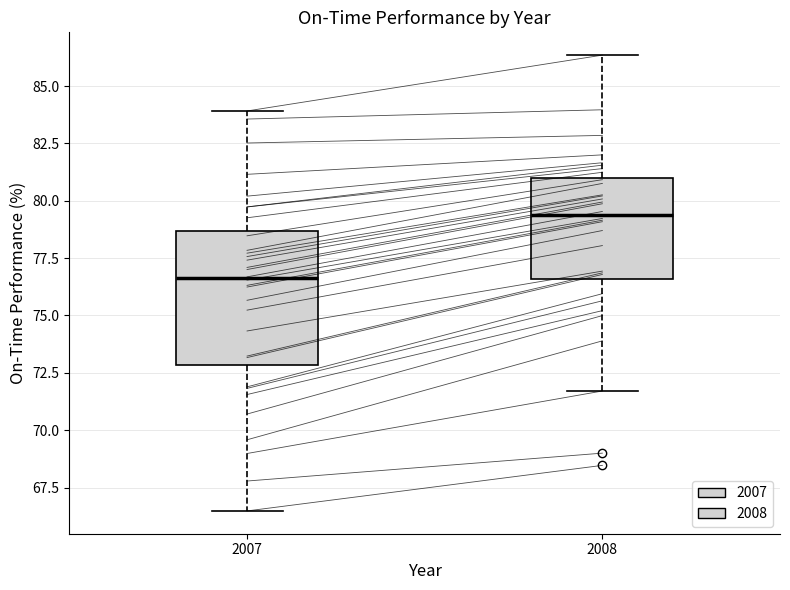

Reading left to right, transcribe this box plot: for each box, give where its median line is, the range the box spans, and where its two whiskers end, as read against the y-axis. The values are not printed on the chart, so give them approximately, as read against the axis.

2007: median 76.5, box 73.0 to 78.5, whiskers 66.5 to 84.0
2008: median 79.5, box 76.5 to 81.0, whiskers 71.5 to 86.5